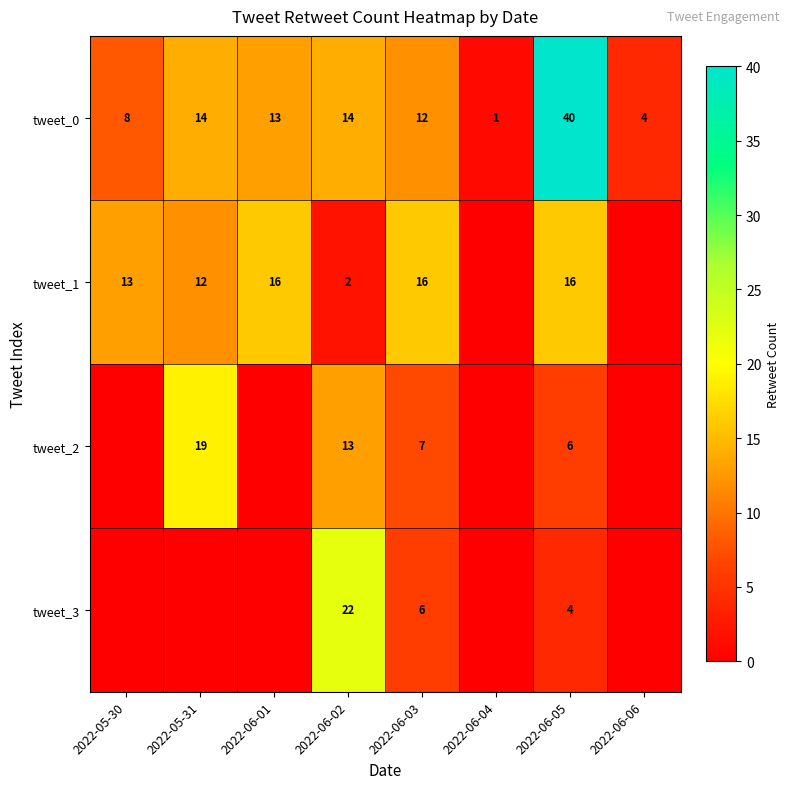

What is the spread (max minus min) of values at 2022-05-31?

19